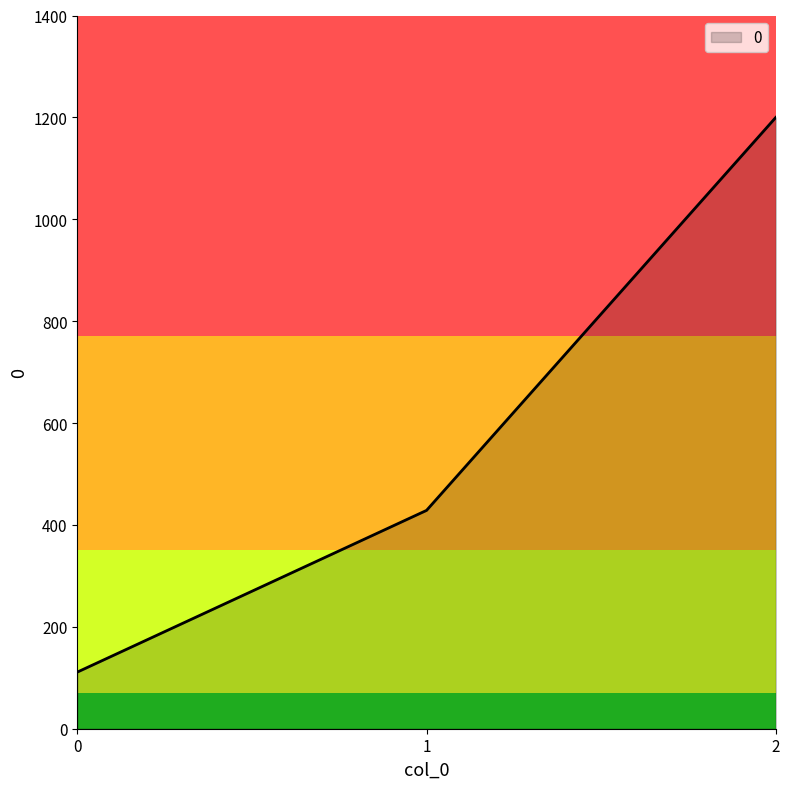

How many categories are shown in the chart?

3